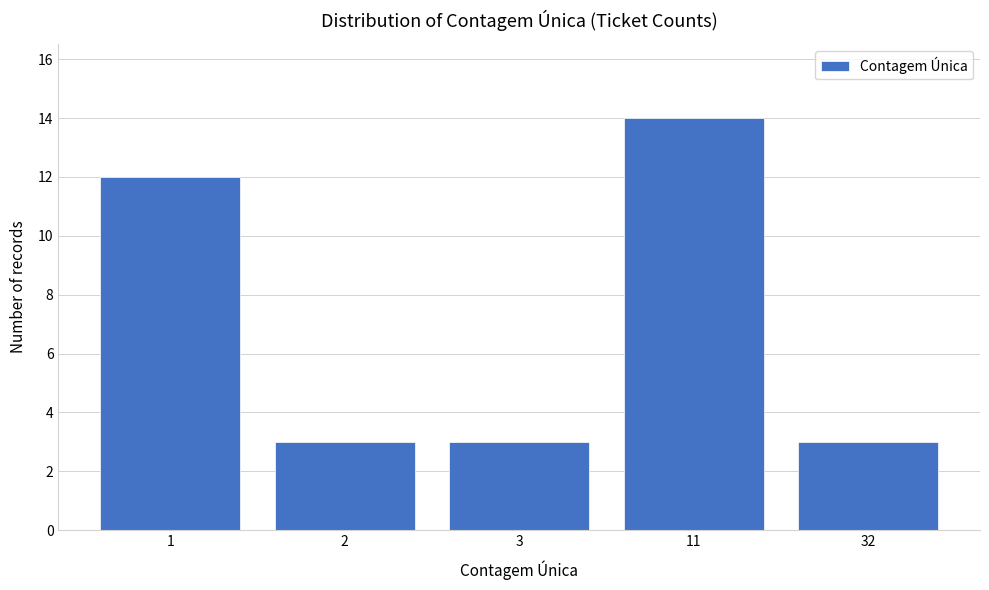

Reading left to right, what are all the values shown in this chart?

1=12	2=3	3=3	11=14	32=3